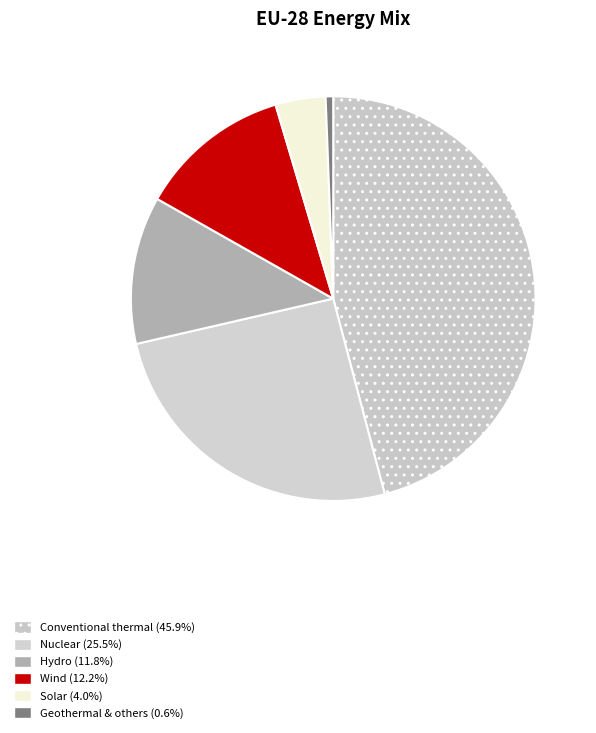

Which slice is the largest?

Conventional thermal